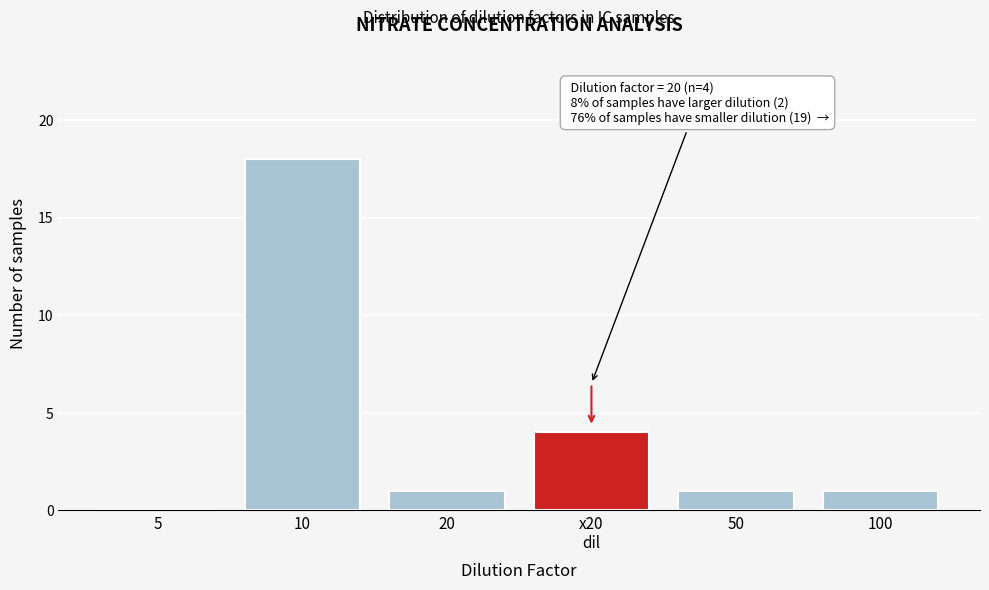

What is the maximum value shown in the chart?

18